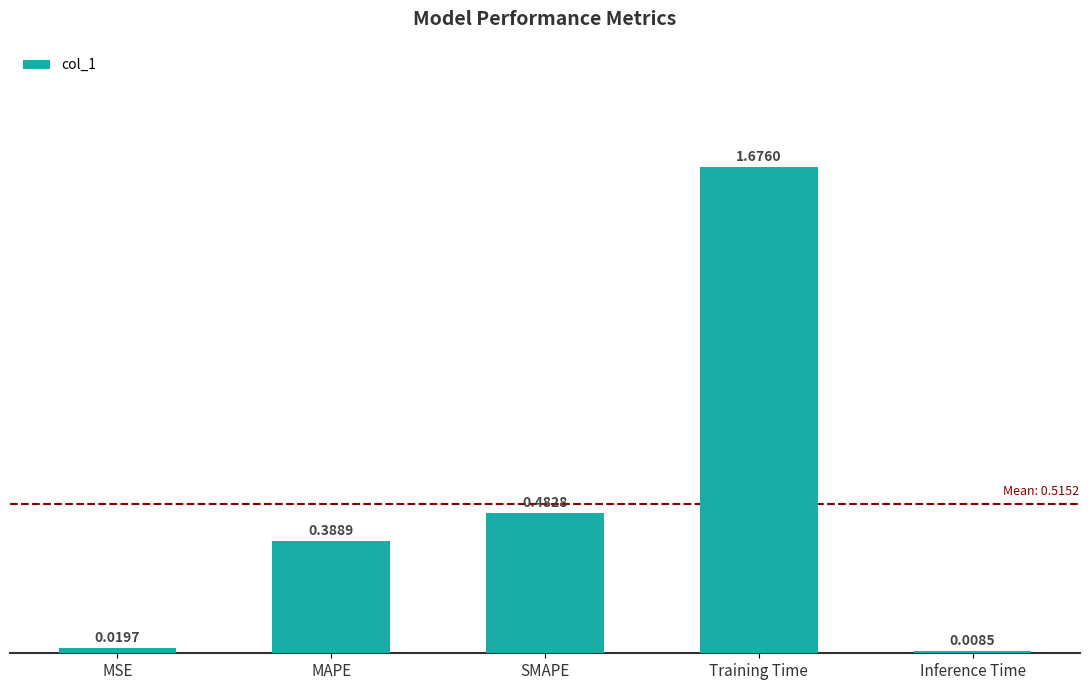

What is the sum of the values at Training Time and SMAPE?

2.2